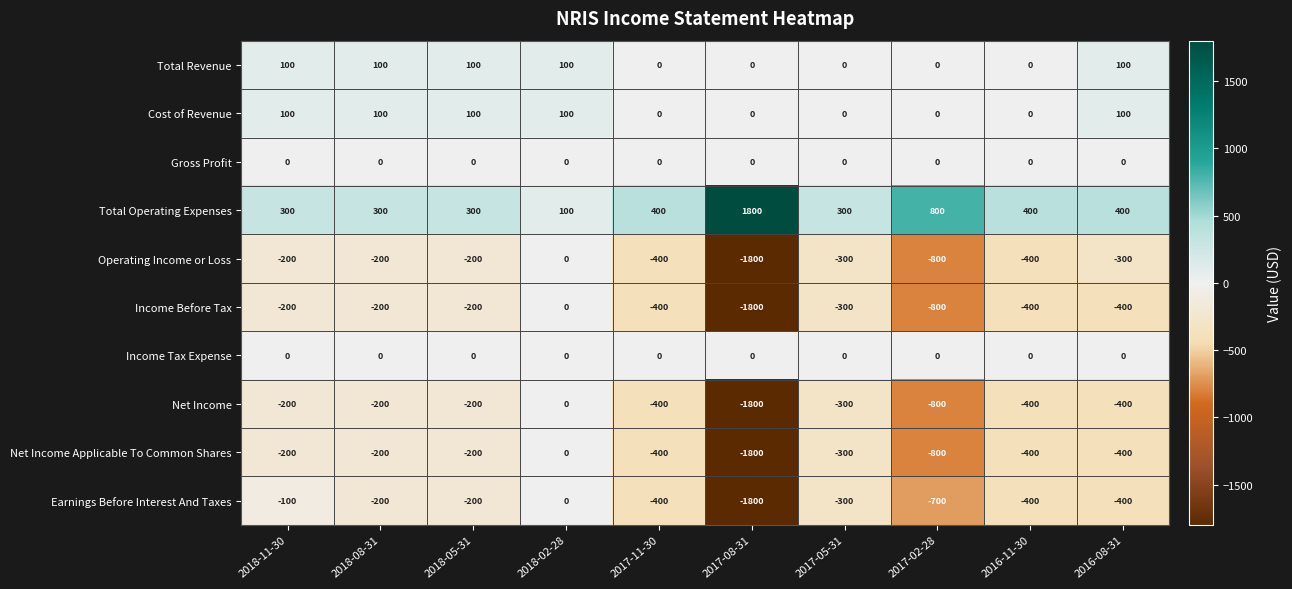

Which series has the largest total across all categories?

Total Operating Expenses